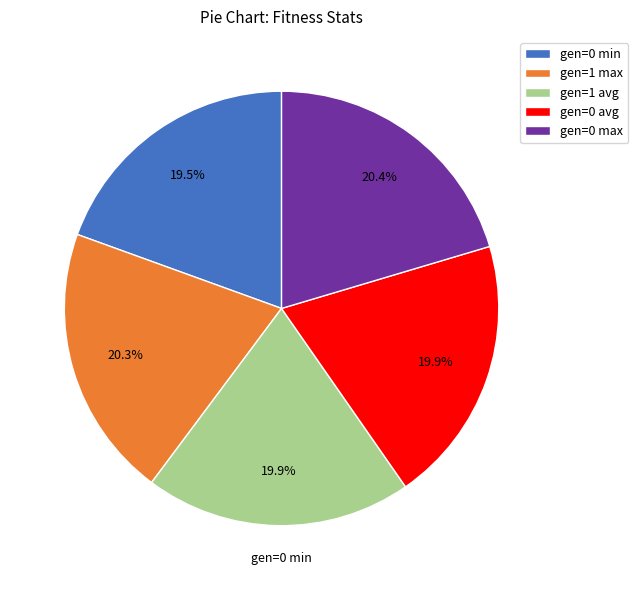

Does any single category account for the majority?

No